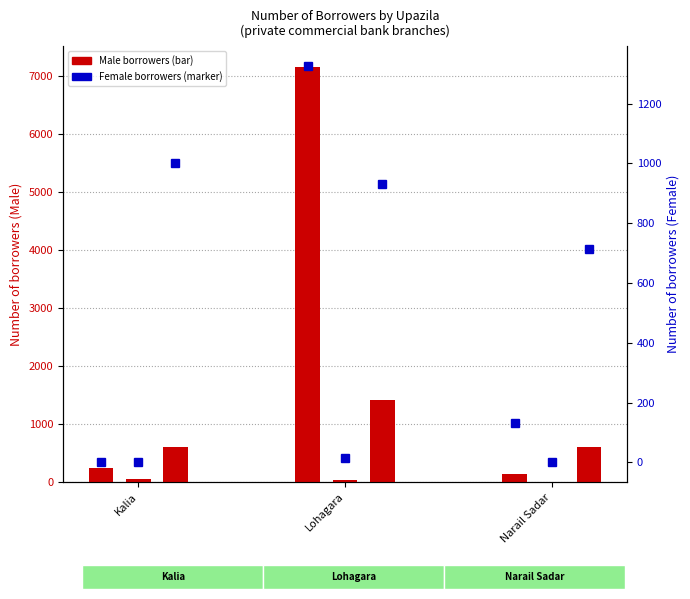

What value does the Agriculture debt Male series have at Lohagara, to the nearest 100?

7200